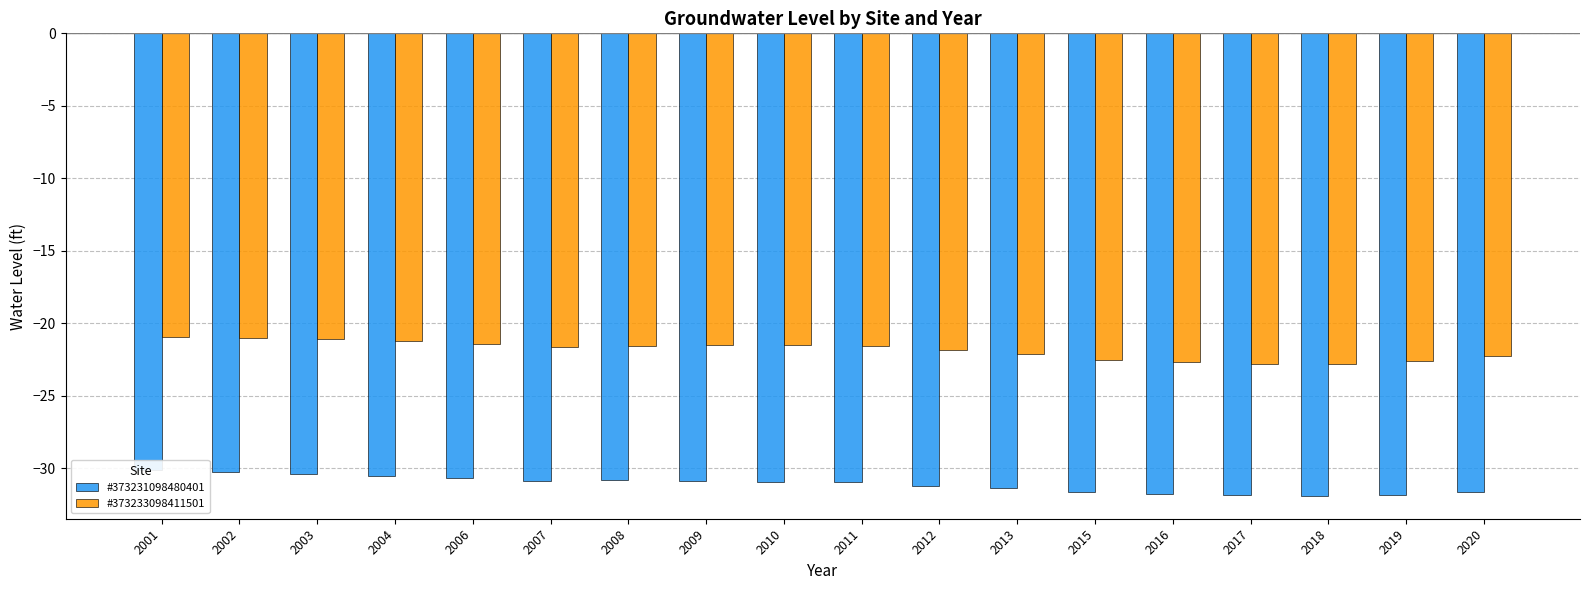

What is the minimum value shown in the chart?

-31.9